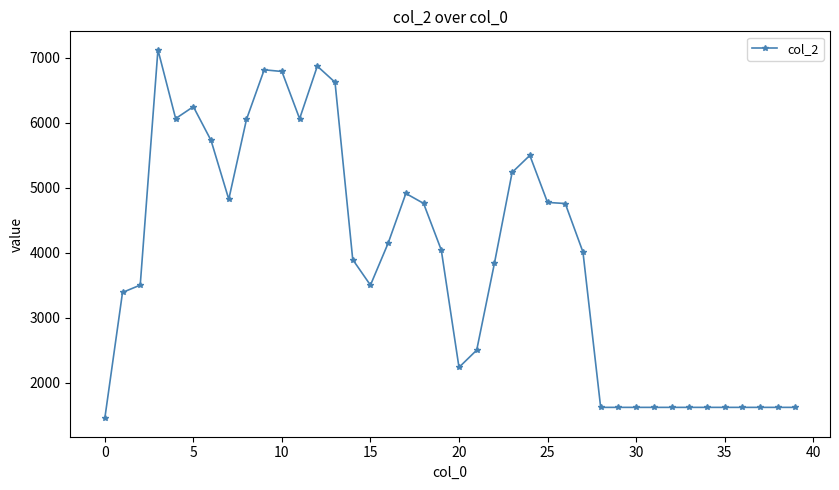

What is the minimum value shown in the chart?

1456